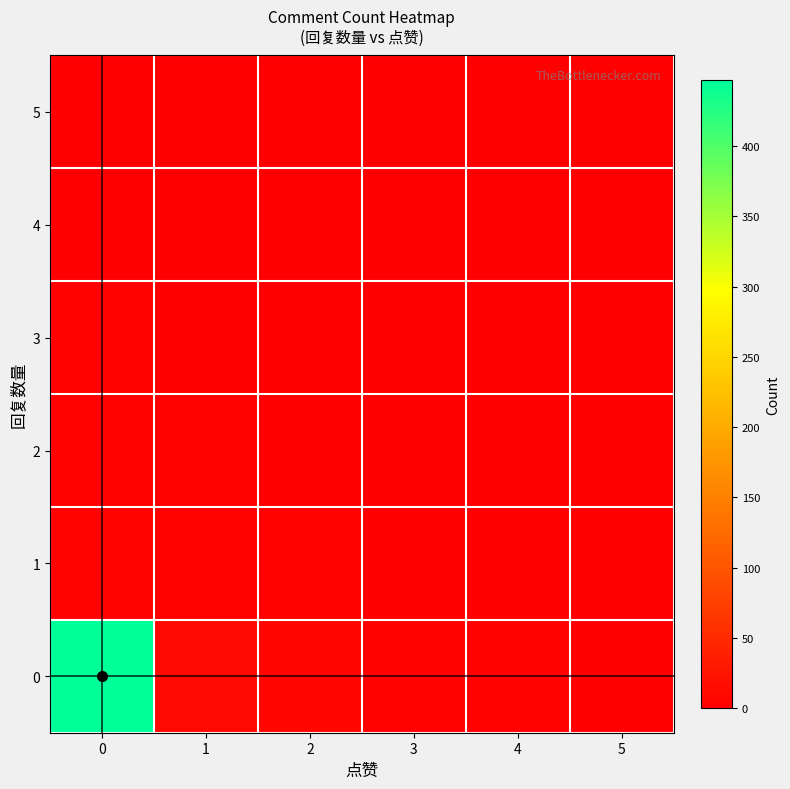

Count the number of data series in this chart.

6